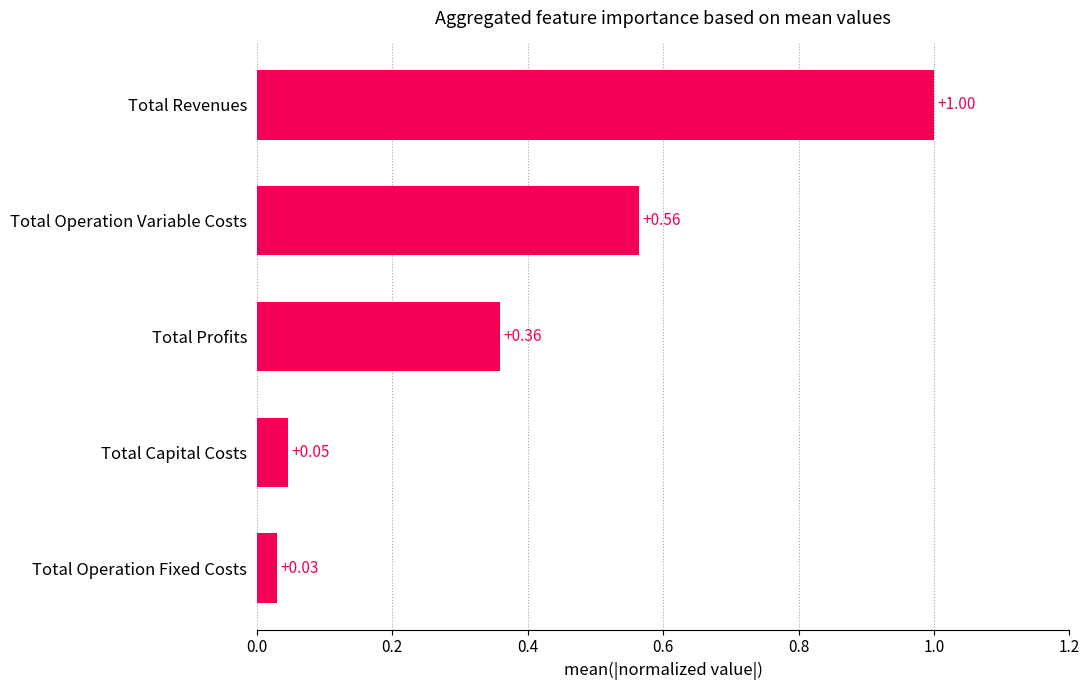

Which category has the lowest value across all series?

Total Operation Fixed Costs